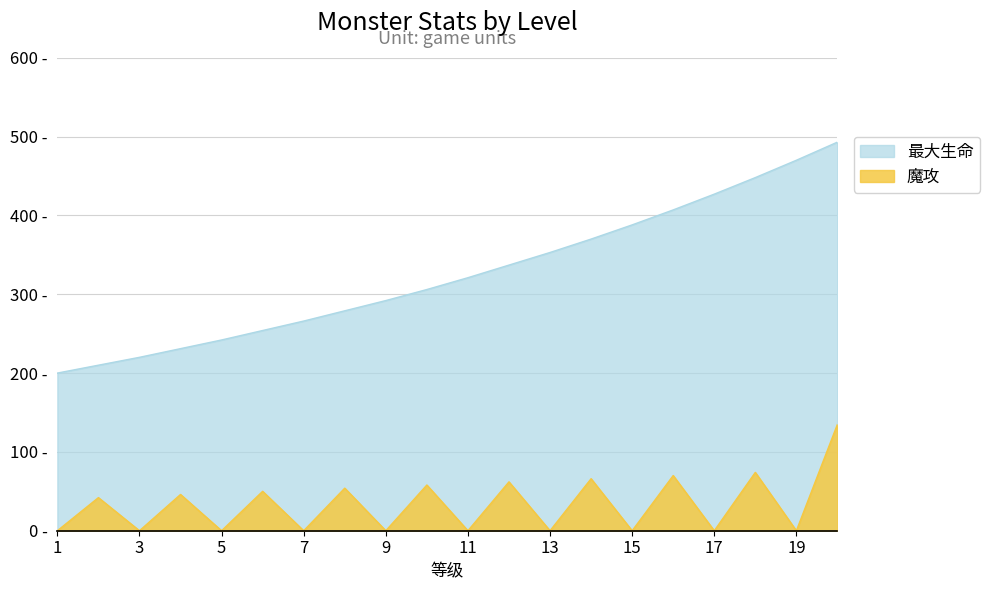

Does the chart display data point markers on the line(s)?

No